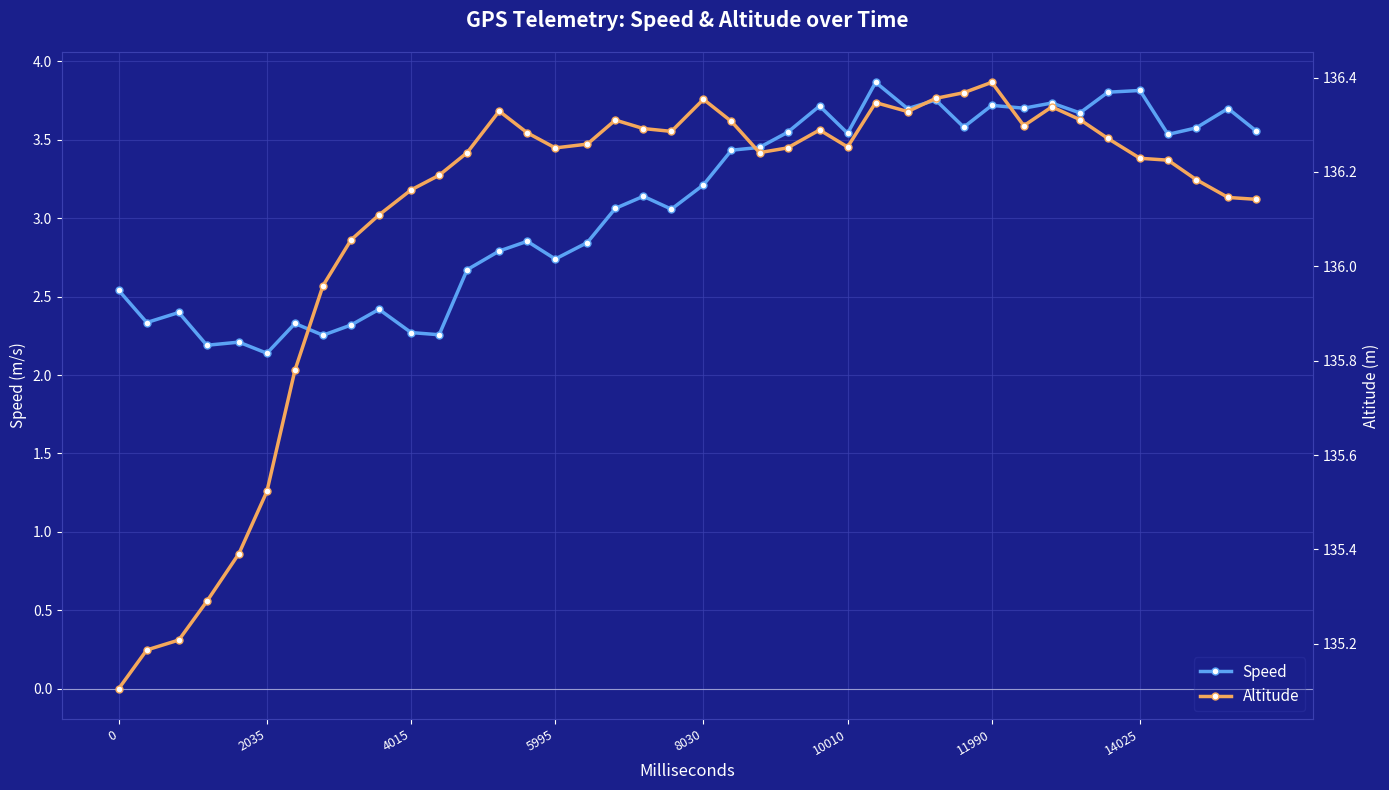

At how many categories does at least one series exceed 106?

40